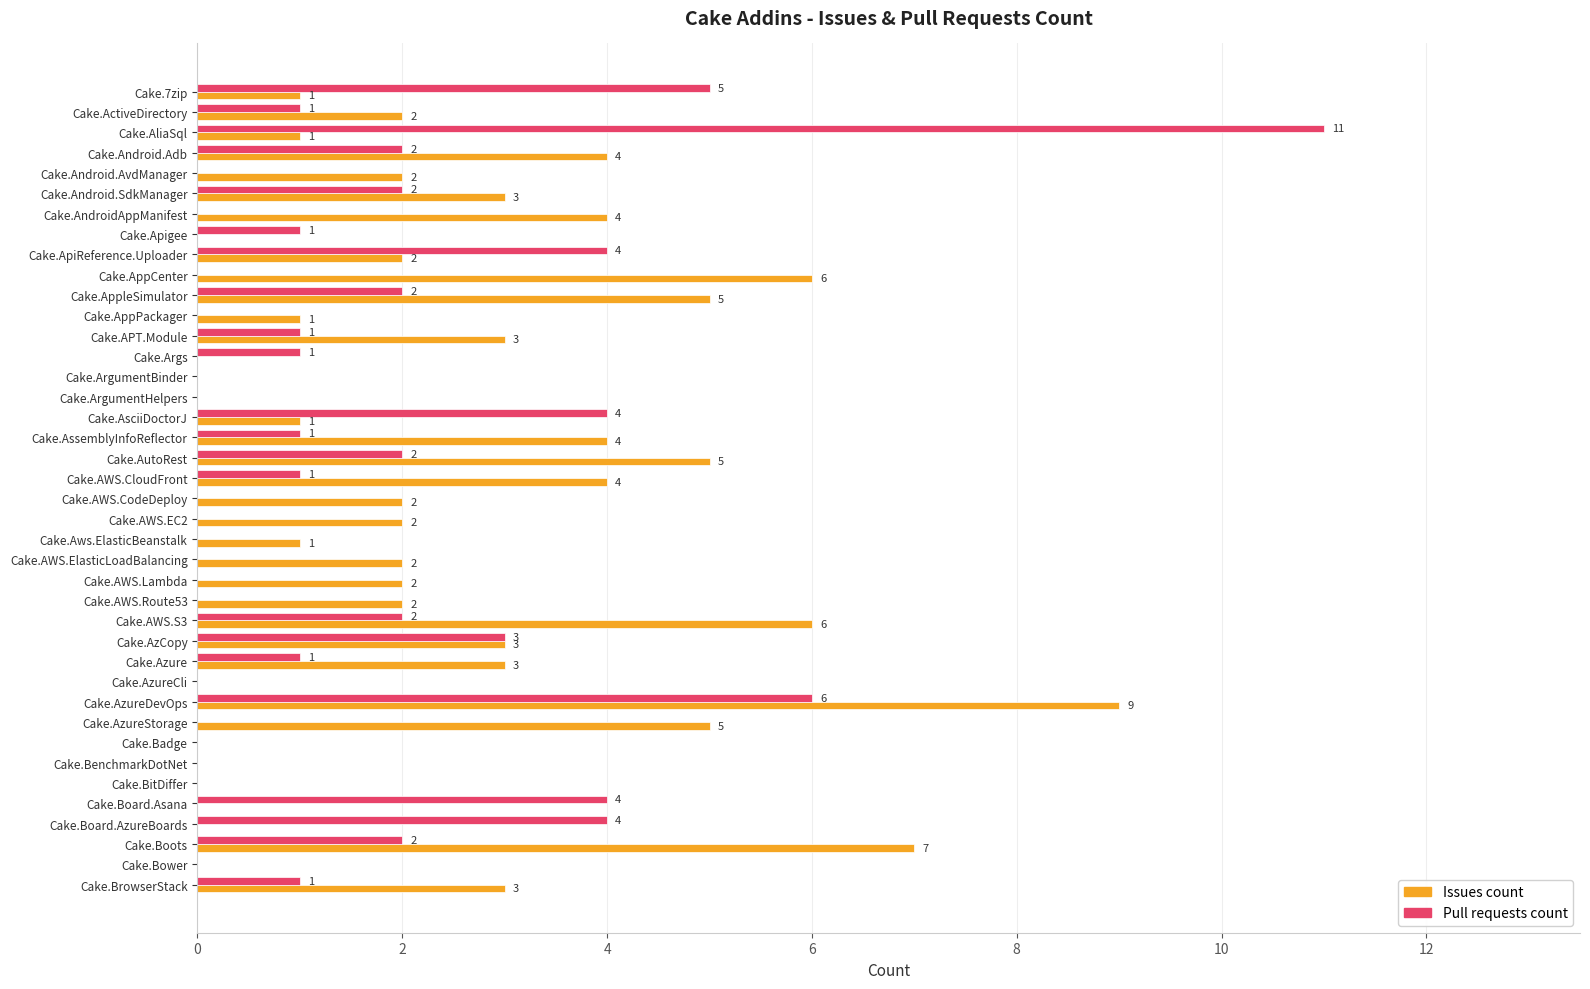

At which category is the sum across all series the highest?

Cake.AzureDevOps